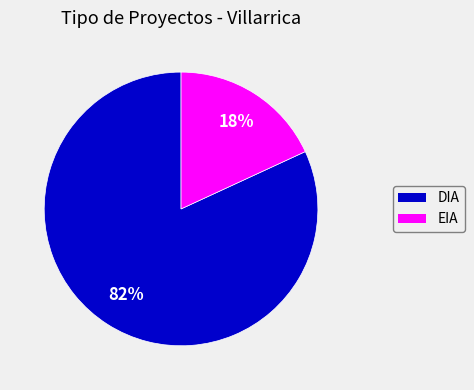

To the nearest percent, what portion does EIA represent?

18%